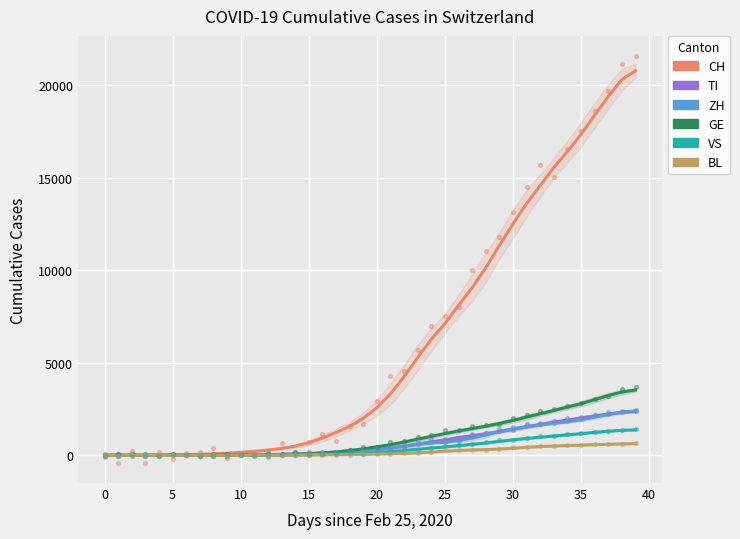

What is the total value across all series at 31?

20107.8